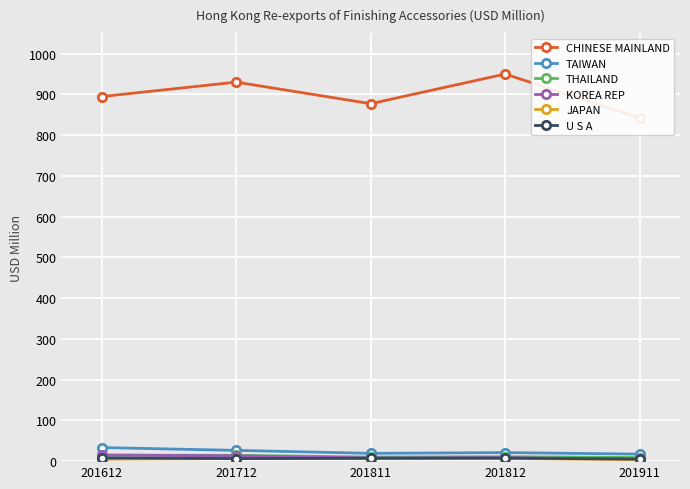

Is this an area chart (filled region under the line)?

No